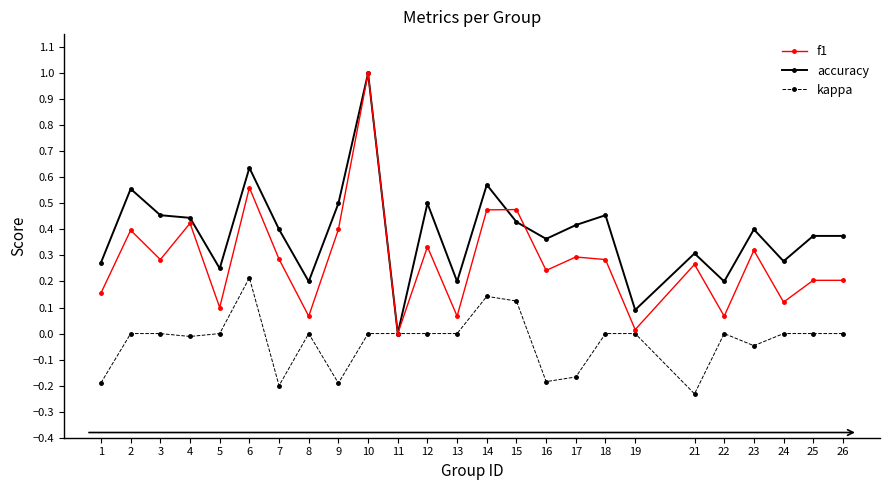

Where is the first local maximum for accuracy?

2